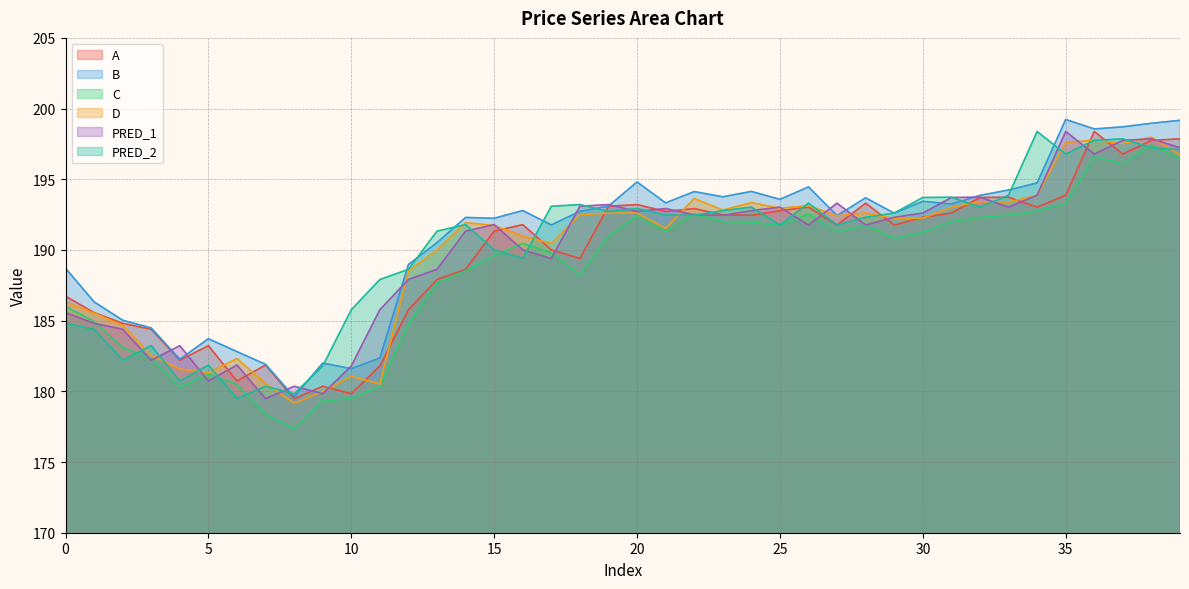

How many interior local valleys does the PRED_2 series have?

11